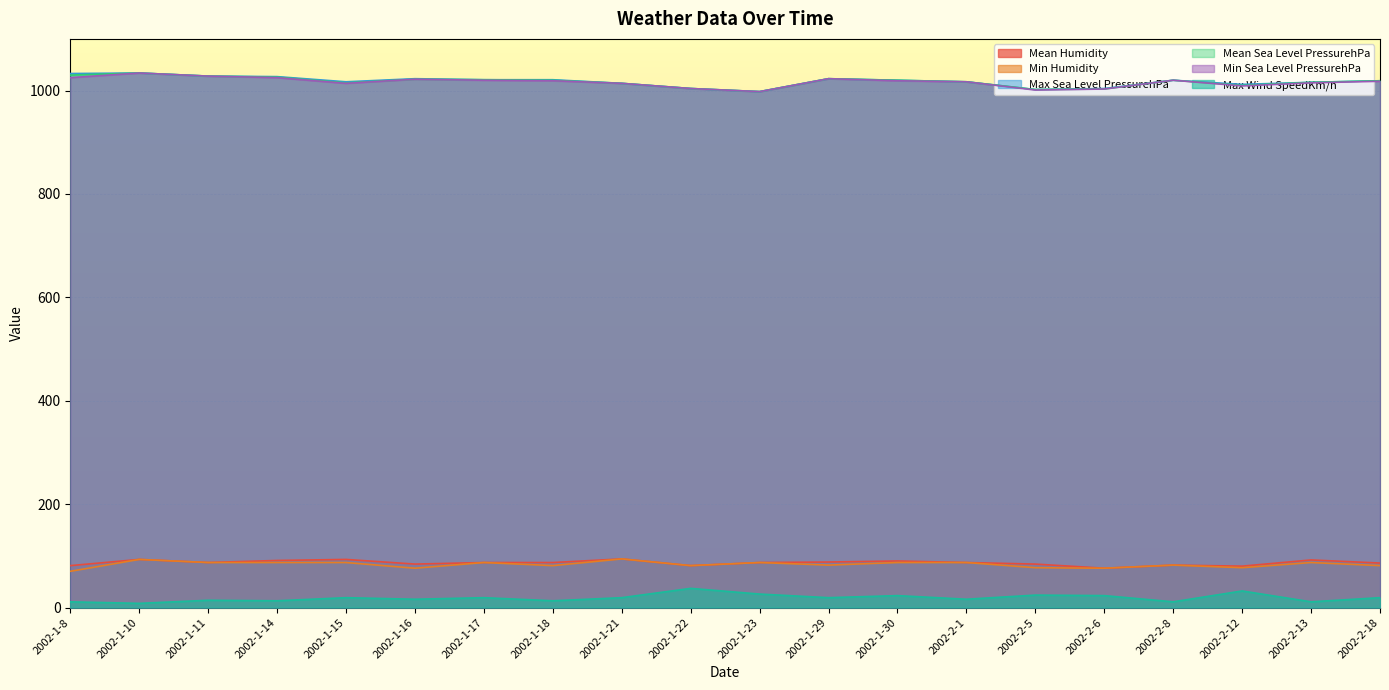

True or false: Mean Sea Level PressurehPa and Mean Humidity cross at least once.

False